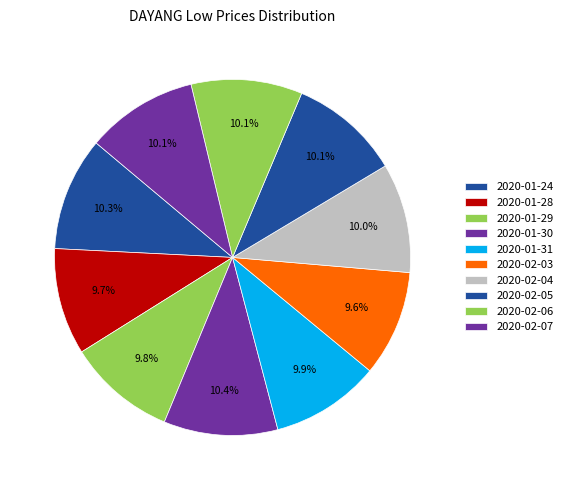

What is the largest slice in the pie chart?

2020-01-30